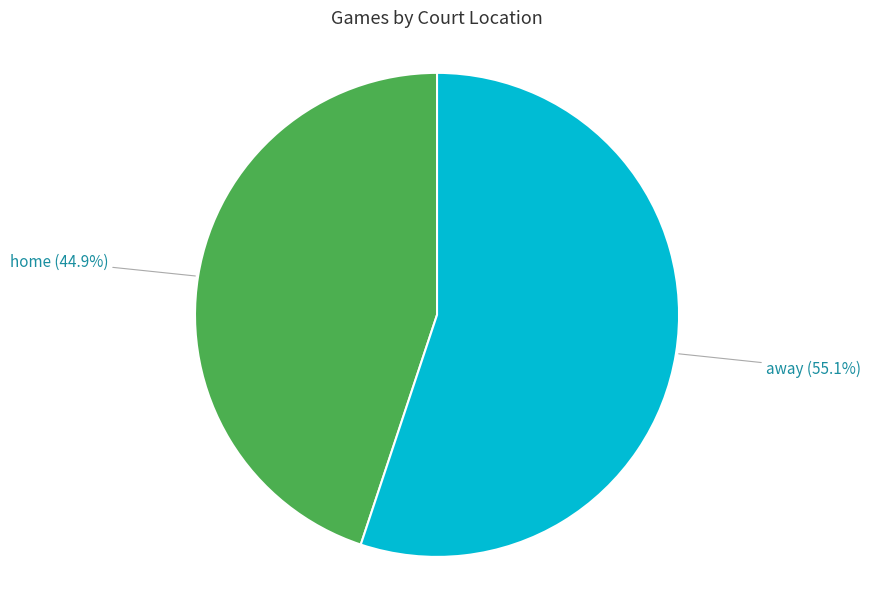

To the nearest percent, what is the average slice percentage?

50%